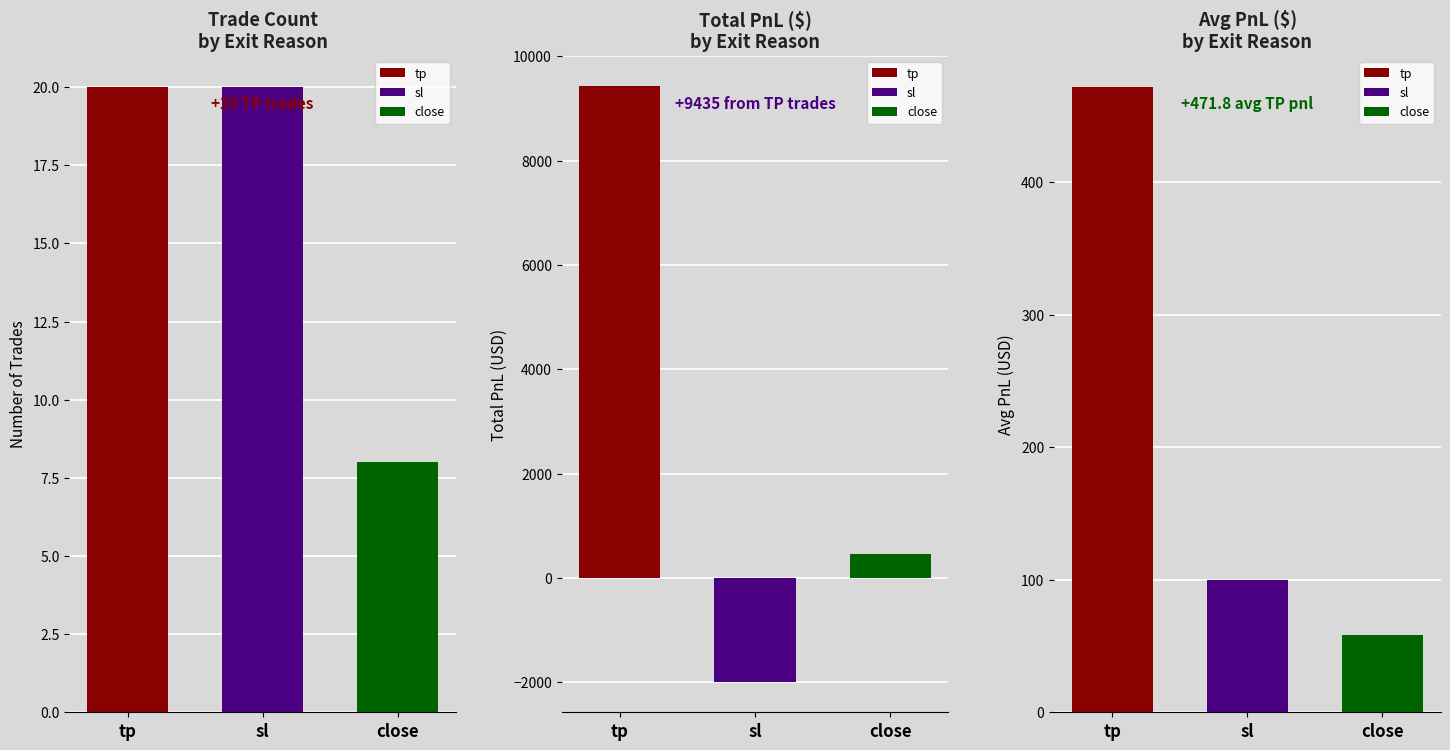

List the labels in order of value, smallest first.

close, tp, sl